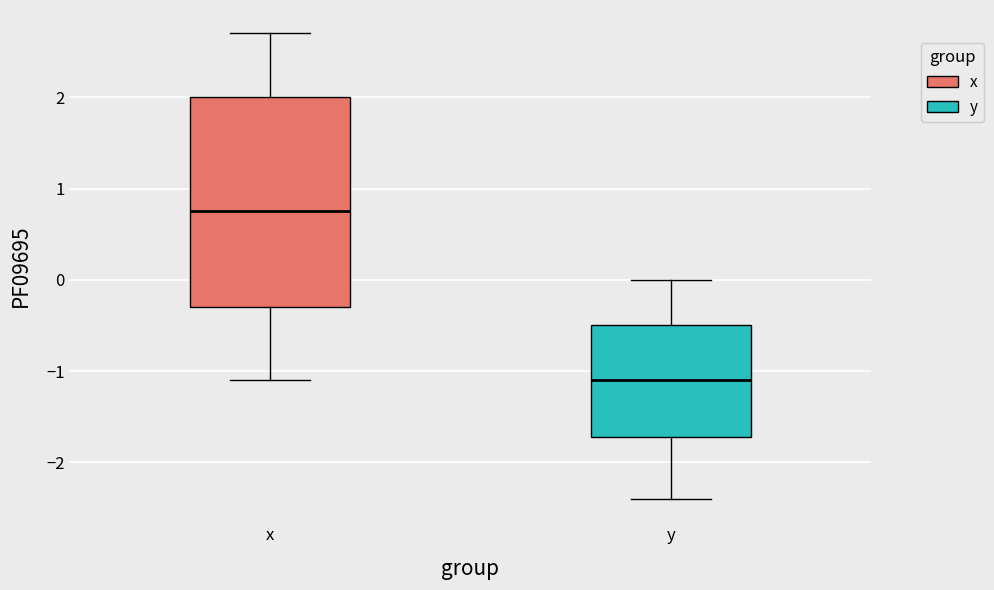

Which box has the highest median line?

x